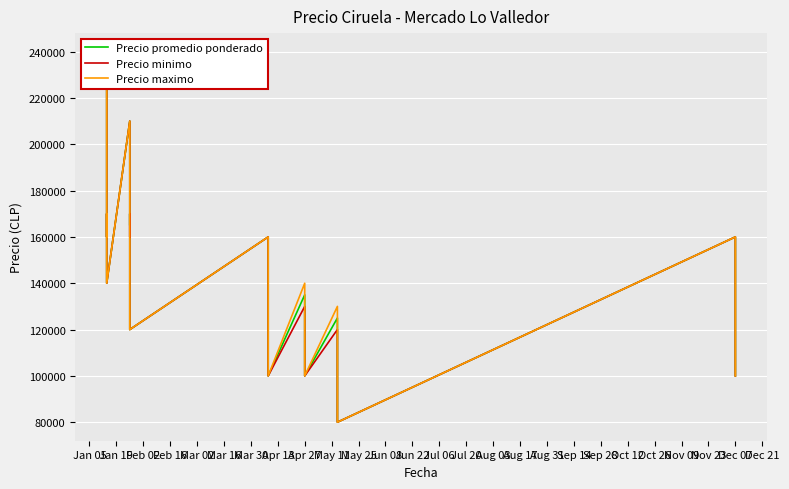

Rank the series by their average value, from highest to lowest.

Precio maximo, Precio promedio ponderado, Precio minimo